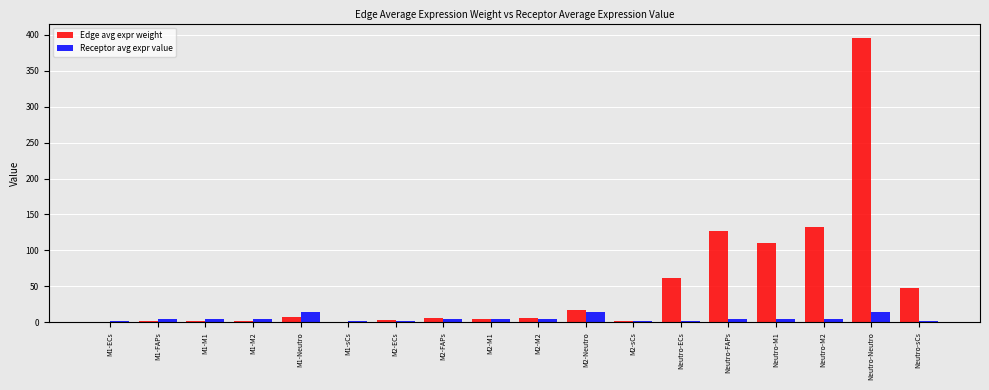

What is the approximate value of Receptor avg expr value at Neutro-Neutro?

15.0